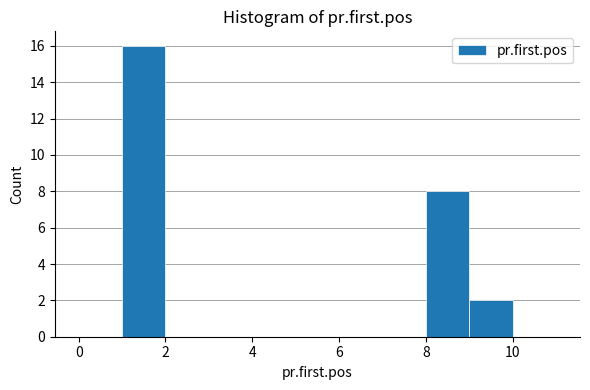

Reading left to right, list every bar in this chart as the range it spans on the x-axis followed by its height. The values are not printed on the chart, so give them approximately, as read against the axis.

0 to 1: 0
1 to 2: 16
2 to 3: 0
3 to 4: 0
4 to 5: 0
5 to 6: 0
6 to 7: 0
7 to 8: 0
8 to 9: 8
9 to 10: 2
10 to 11: 0